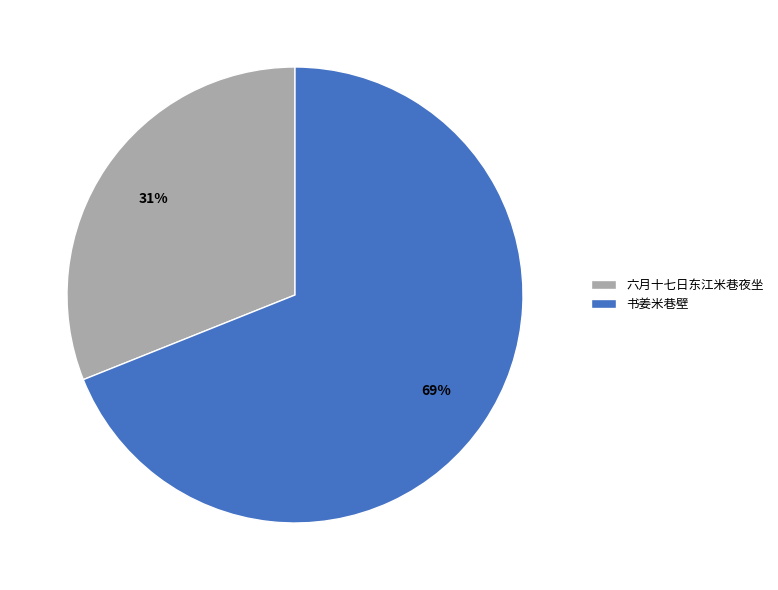

To the nearest percent, what is the combined percentage of 六月十七日东江米巷夜坐 and 书姜米巷壁?

100%